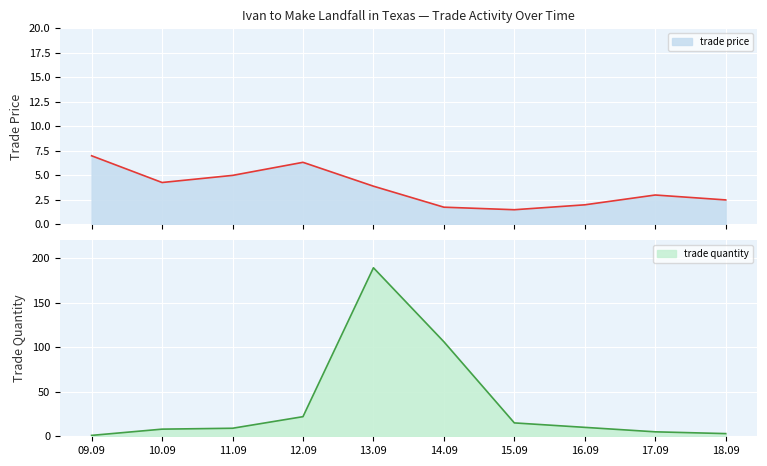

How many intersections are there between trade quantity and trade price?

1